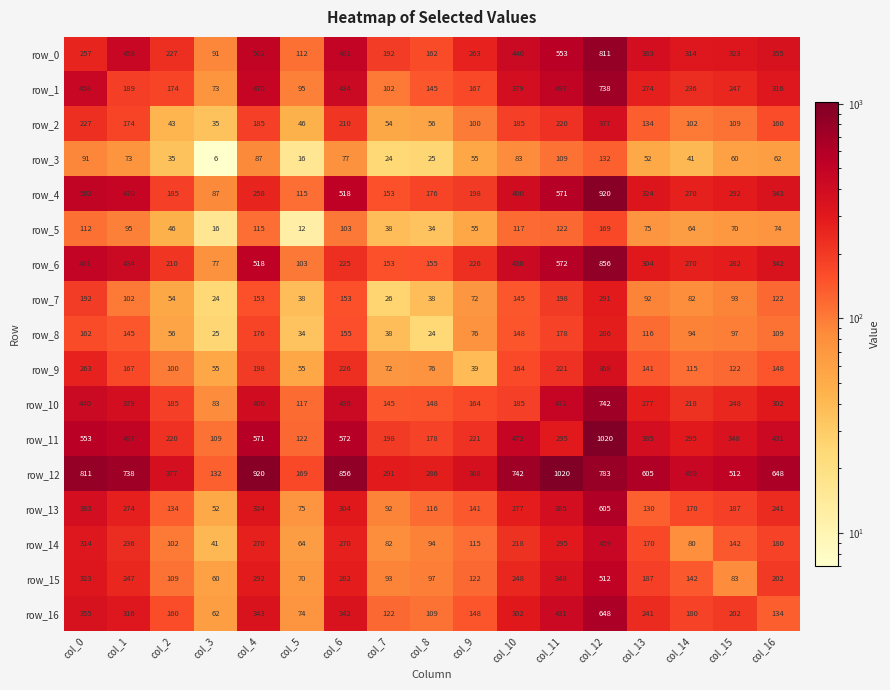

Is the value of row_5 at col_14 greater than the value of row_12 at col_9?

No